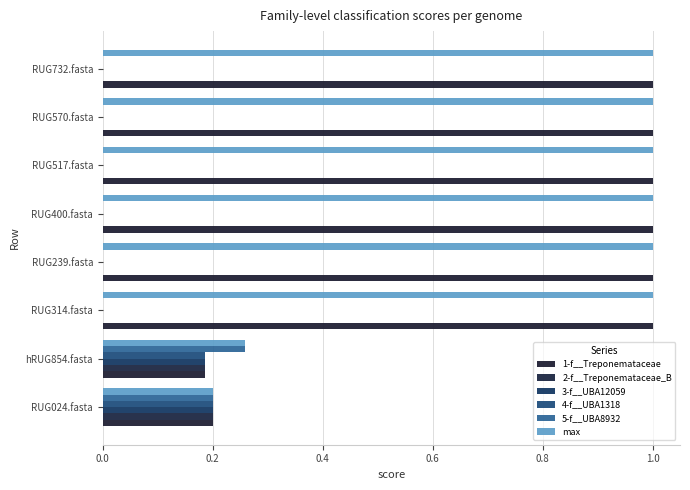

How many distinct data groups are displayed?

6